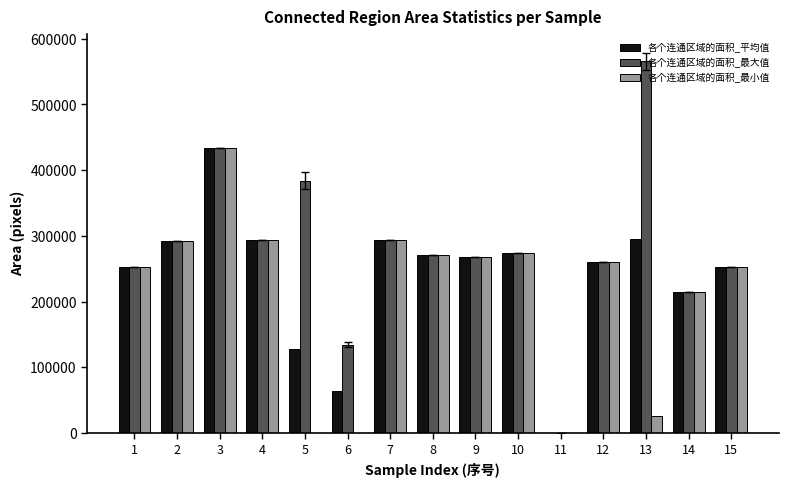

How many categories are shown in the chart?

15